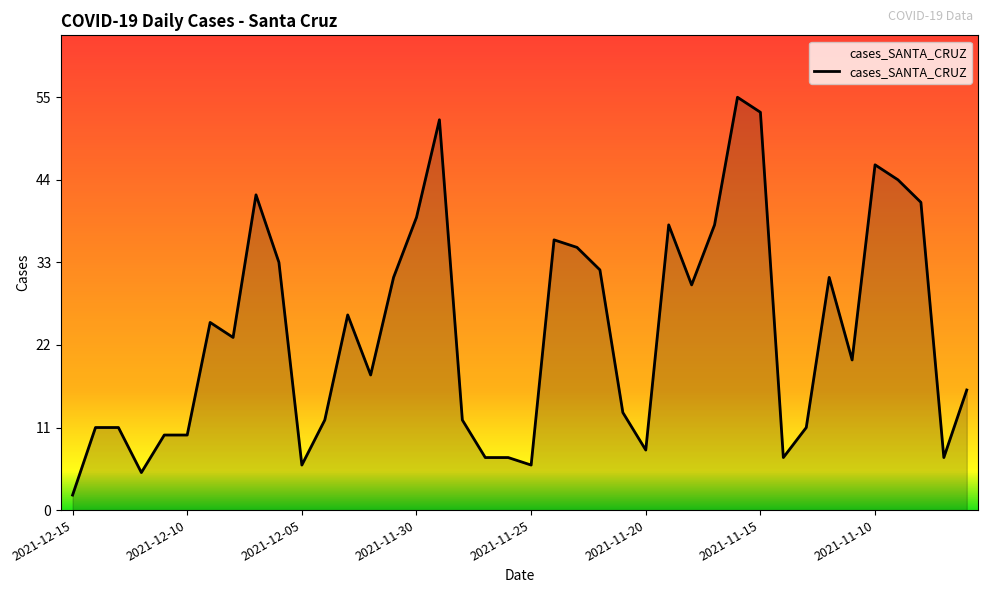

What is the maximum value shown in the chart?

55